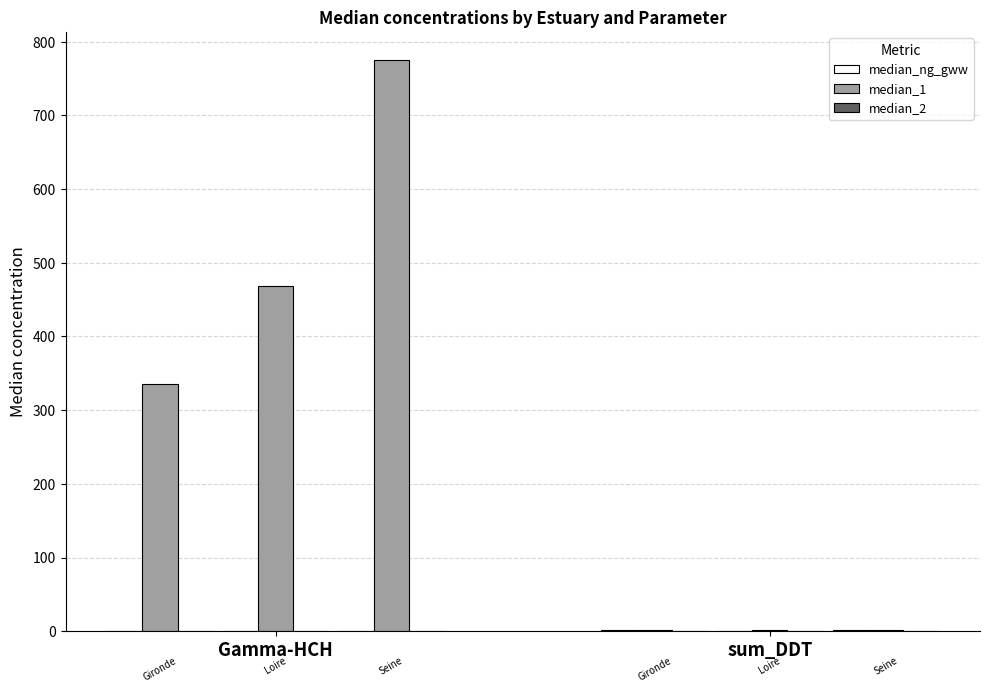

Reading left to right, extract all data points from this chart.

median_ng_gww: Gironde
Gamma-HCH=0.0	Loire
Gamma-HCH=0.0	Seine
Gamma-HCH=0.0	Gironde
sum_DDT=1.7	Loire
sum_DDT=0.6	Seine
sum_DDT=1.7
median_1: Gironde
Gamma-HCH=336.0	Loire
Gamma-HCH=468.2	Seine
Gamma-HCH=774.6	Gironde
sum_DDT=1.2	Loire
sum_DDT=1.0	Seine
sum_DDT=1.8
median_2: Gironde
Gamma-HCH=0.0	Loire
Gamma-HCH=0.0	Seine
Gamma-HCH=0.0	Gironde
sum_DDT=0.1	Loire
sum_DDT=0.0	Seine
sum_DDT=0.1